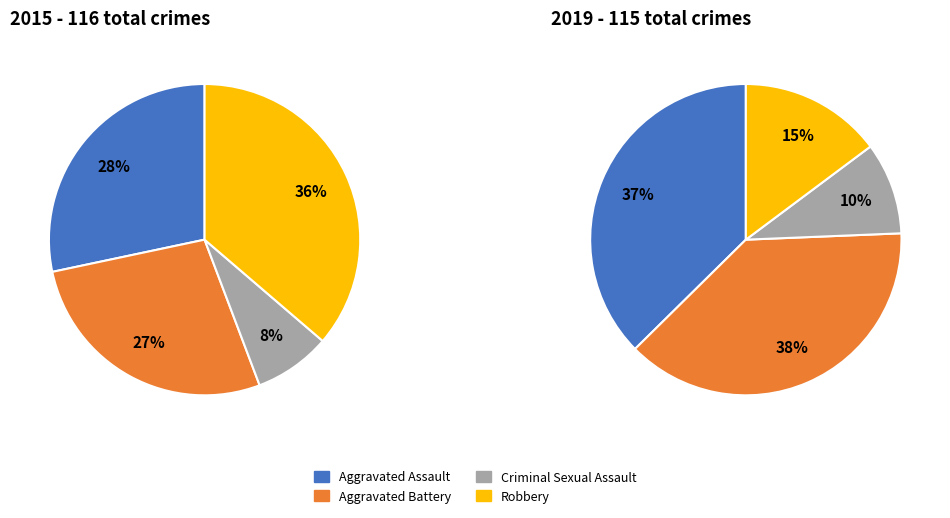

Does any single category account for the majority?

No